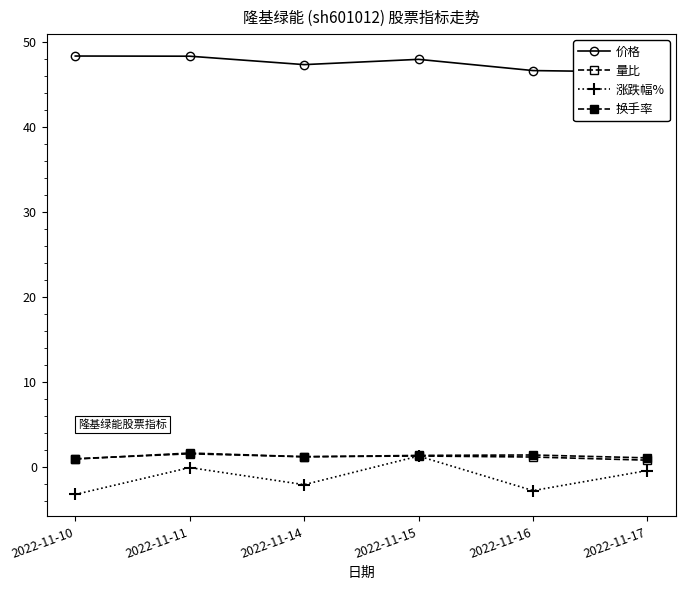

True or false: 涨跌幅% and 换手率 intersect in this chart.

False